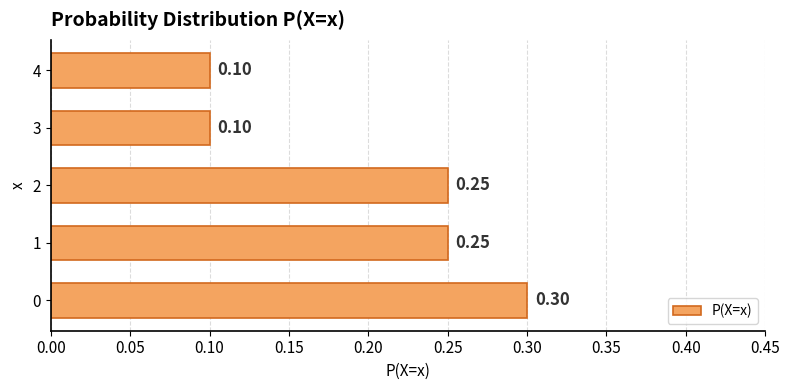

What is the sum of the values at 2 and 1?

0.5